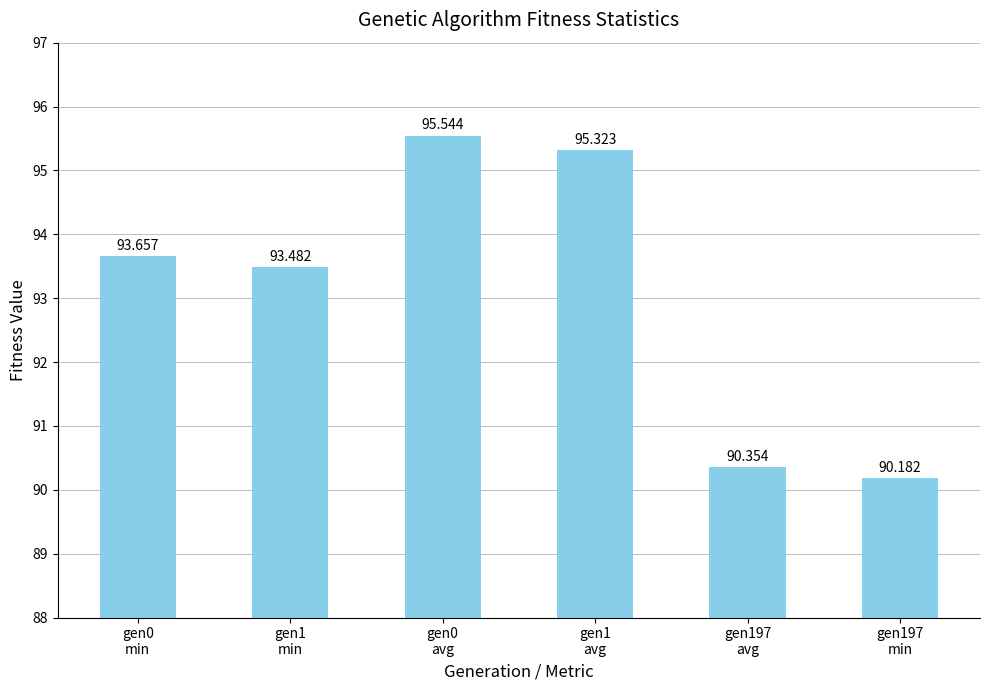

Is it true that the value at gen1
min is 136.5?

False